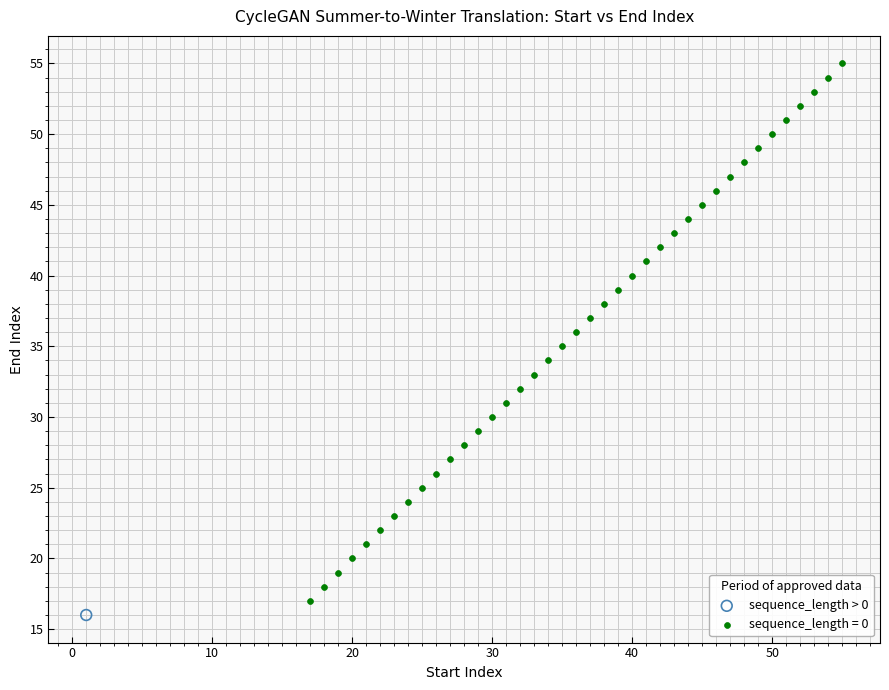

What are all the series names shown in the legend?

sequence_length > 0, sequence_length = 0